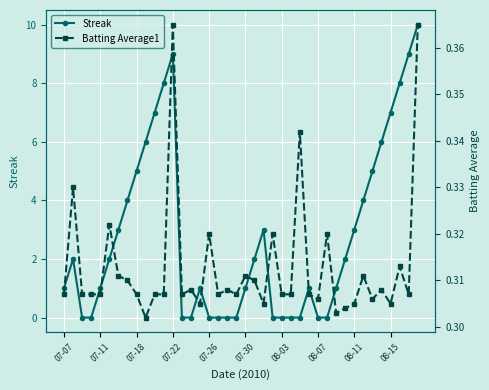

What is the value of the Batting Average1 point at the 33rd from the left?

0.3